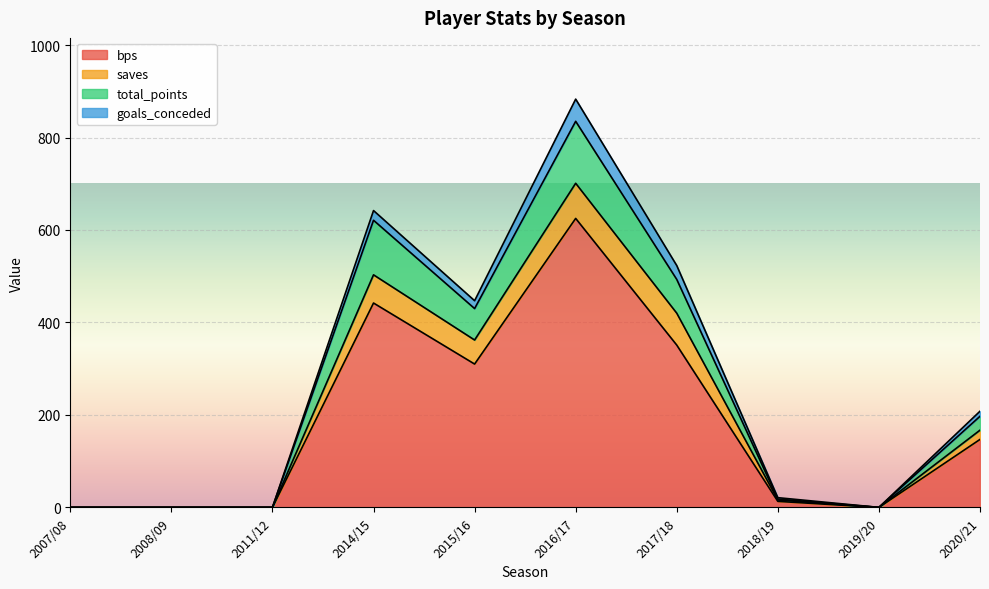

True or false: bps has more than 1 interior local peaks.

True